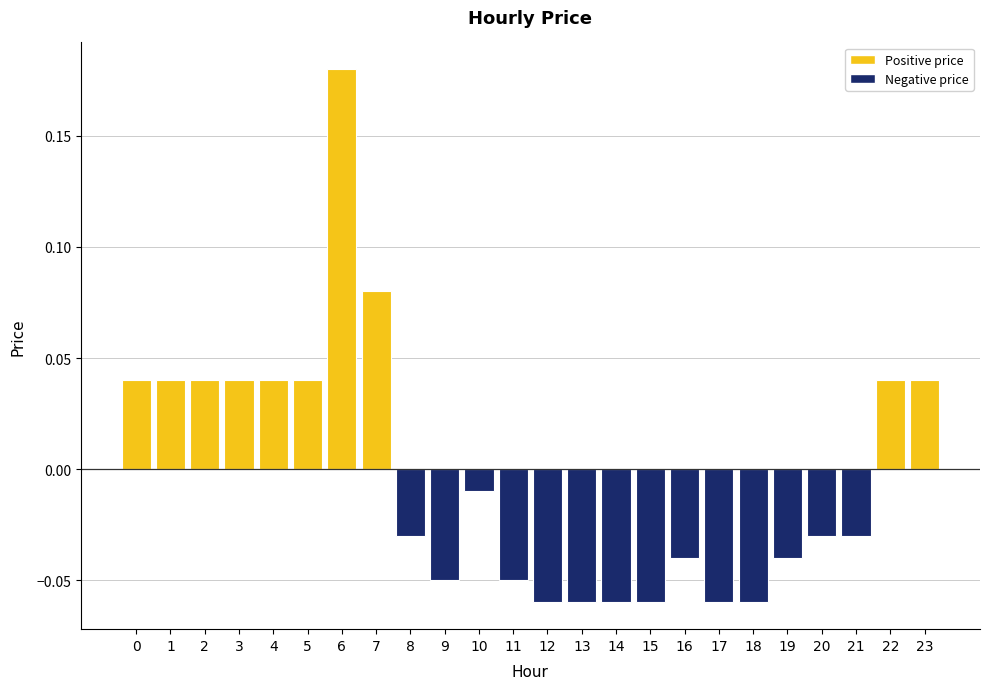

Which has a higher value, 9 or 8?

8